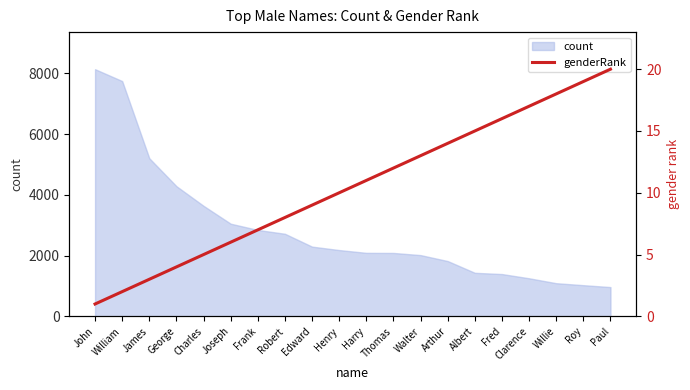

What is the smallest value displayed?

1